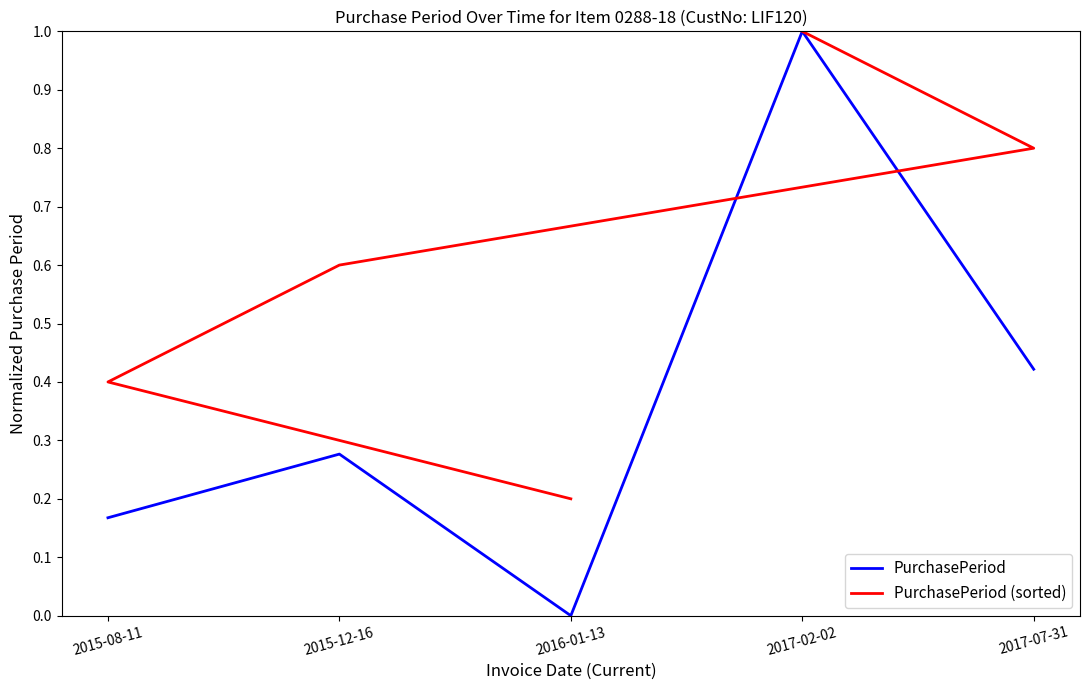

Which category has the highest value in the PurchasePeriod series?

2017-02-02